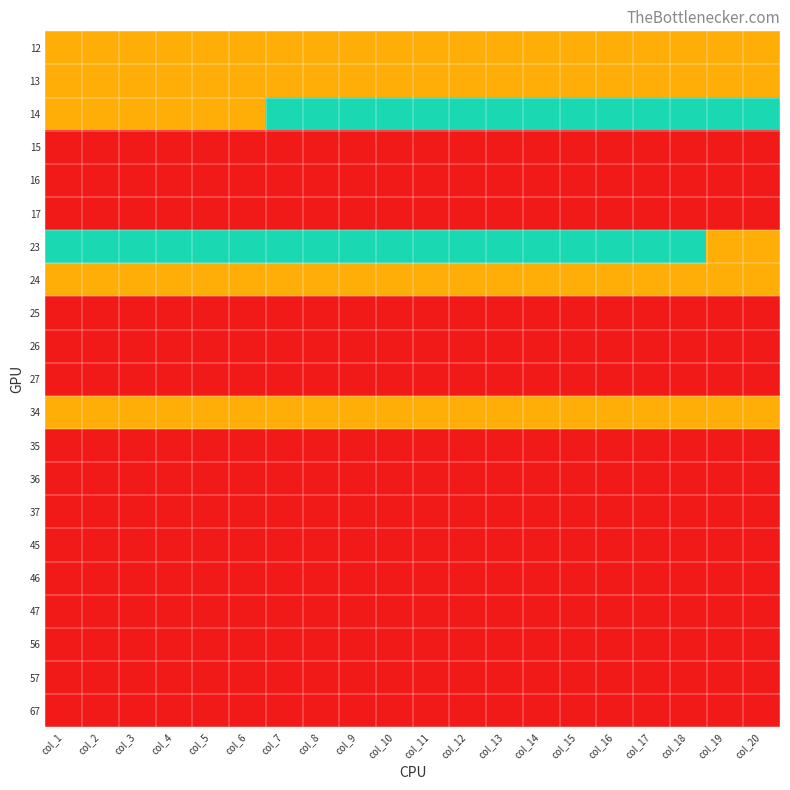

Reading left to right, transcribe all the data shown in this chart.

12: col_1=1	col_2=1	col_3=1	col_4=1	col_5=1	col_6=1	col_7=1	col_8=1	col_9=1	col_10=1	col_11=1	col_12=1	col_13=1	col_14=1	col_15=1	col_16=1	col_17=1	col_18=1	col_19=1	col_20=1
13: col_1=1	col_2=1	col_3=1	col_4=1	col_5=1	col_6=1	col_7=1	col_8=1	col_9=1	col_10=1	col_11=1	col_12=1	col_13=1	col_14=1	col_15=1	col_16=1	col_17=1	col_18=1	col_19=1	col_20=1
14: col_1=1	col_2=1	col_3=1	col_4=1	col_5=1	col_6=1	col_7=2	col_8=2	col_9=2	col_10=2	col_11=2	col_12=2	col_13=2	col_14=2	col_15=2	col_16=2	col_17=2	col_18=2	col_19=2	col_20=2
15: col_1=0	col_2=0	col_3=0	col_4=0	col_5=0	col_6=0	col_7=0	col_8=0	col_9=0	col_10=0	col_11=0	col_12=0	col_13=0	col_14=0	col_15=0	col_16=0	col_17=0	col_18=0	col_19=0	col_20=0
16: col_1=0	col_2=0	col_3=0	col_4=0	col_5=0	col_6=0	col_7=0	col_8=0	col_9=0	col_10=0	col_11=0	col_12=0	col_13=0	col_14=0	col_15=0	col_16=0	col_17=0	col_18=0	col_19=0	col_20=0
17: col_1=0	col_2=0	col_3=0	col_4=0	col_5=0	col_6=0	col_7=0	col_8=0	col_9=0	col_10=0	col_11=0	col_12=0	col_13=0	col_14=0	col_15=0	col_16=0	col_17=0	col_18=0	col_19=0	col_20=0
23: col_1=2	col_2=2	col_3=2	col_4=2	col_5=2	col_6=2	col_7=2	col_8=2	col_9=2	col_10=2	col_11=2	col_12=2	col_13=2	col_14=2	col_15=2	col_16=2	col_17=2	col_18=2	col_19=1	col_20=1
24: col_1=1	col_2=1	col_3=1	col_4=1	col_5=1	col_6=1	col_7=1	col_8=1	col_9=1	col_10=1	col_11=1	col_12=1	col_13=1	col_14=1	col_15=1	col_16=1	col_17=1	col_18=1	col_19=1	col_20=1
25: col_1=0	col_2=0	col_3=0	col_4=0	col_5=0	col_6=0	col_7=0	col_8=0	col_9=0	col_10=0	col_11=0	col_12=0	col_13=0	col_14=0	col_15=0	col_16=0	col_17=0	col_18=0	col_19=0	col_20=0
26: col_1=0	col_2=0	col_3=0	col_4=0	col_5=0	col_6=0	col_7=0	col_8=0	col_9=0	col_10=0	col_11=0	col_12=0	col_13=0	col_14=0	col_15=0	col_16=0	col_17=0	col_18=0	col_19=0	col_20=0
27: col_1=0	col_2=0	col_3=0	col_4=0	col_5=0	col_6=0	col_7=0	col_8=0	col_9=0	col_10=0	col_11=0	col_12=0	col_13=0	col_14=0	col_15=0	col_16=0	col_17=0	col_18=0	col_19=0	col_20=0
34: col_1=1	col_2=1	col_3=1	col_4=1	col_5=1	col_6=1	col_7=1	col_8=1	col_9=1	col_10=1	col_11=1	col_12=1	col_13=1	col_14=1	col_15=1	col_16=1	col_17=1	col_18=1	col_19=1	col_20=1
35: col_1=0	col_2=0	col_3=0	col_4=0	col_5=0	col_6=0	col_7=0	col_8=0	col_9=0	col_10=0	col_11=0	col_12=0	col_13=0	col_14=0	col_15=0	col_16=0	col_17=0	col_18=0	col_19=0	col_20=0
36: col_1=0	col_2=0	col_3=0	col_4=0	col_5=0	col_6=0	col_7=0	col_8=0	col_9=0	col_10=0	col_11=0	col_12=0	col_13=0	col_14=0	col_15=0	col_16=0	col_17=0	col_18=0	col_19=0	col_20=0
37: col_1=0	col_2=0	col_3=0	col_4=0	col_5=0	col_6=0	col_7=0	col_8=0	col_9=0	col_10=0	col_11=0	col_12=0	col_13=0	col_14=0	col_15=0	col_16=0	col_17=0	col_18=0	col_19=0	col_20=0
45: col_1=0	col_2=0	col_3=0	col_4=0	col_5=0	col_6=0	col_7=0	col_8=0	col_9=0	col_10=0	col_11=0	col_12=0	col_13=0	col_14=0	col_15=0	col_16=0	col_17=0	col_18=0	col_19=0	col_20=0
46: col_1=0	col_2=0	col_3=0	col_4=0	col_5=0	col_6=0	col_7=0	col_8=0	col_9=0	col_10=0	col_11=0	col_12=0	col_13=0	col_14=0	col_15=0	col_16=0	col_17=0	col_18=0	col_19=0	col_20=0
47: col_1=0	col_2=0	col_3=0	col_4=0	col_5=0	col_6=0	col_7=0	col_8=0	col_9=0	col_10=0	col_11=0	col_12=0	col_13=0	col_14=0	col_15=0	col_16=0	col_17=0	col_18=0	col_19=0	col_20=0
56: col_1=0	col_2=0	col_3=0	col_4=0	col_5=0	col_6=0	col_7=0	col_8=0	col_9=0	col_10=0	col_11=0	col_12=0	col_13=0	col_14=0	col_15=0	col_16=0	col_17=0	col_18=0	col_19=0	col_20=0
57: col_1=0	col_2=0	col_3=0	col_4=0	col_5=0	col_6=0	col_7=0	col_8=0	col_9=0	col_10=0	col_11=0	col_12=0	col_13=0	col_14=0	col_15=0	col_16=0	col_17=0	col_18=0	col_19=0	col_20=0
67: col_1=0	col_2=0	col_3=0	col_4=0	col_5=0	col_6=0	col_7=0	col_8=0	col_9=0	col_10=0	col_11=0	col_12=0	col_13=0	col_14=0	col_15=0	col_16=0	col_17=0	col_18=0	col_19=0	col_20=0